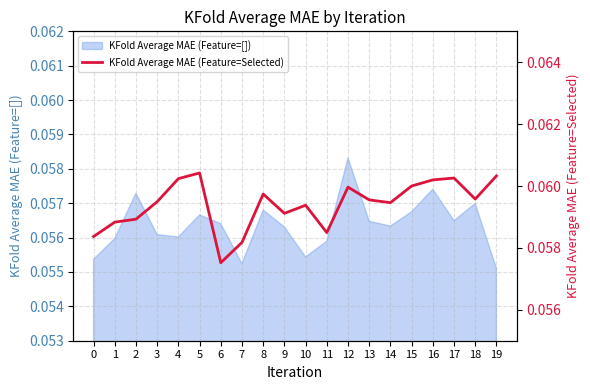

What is the sum of the values at 18 and 10?

0.1